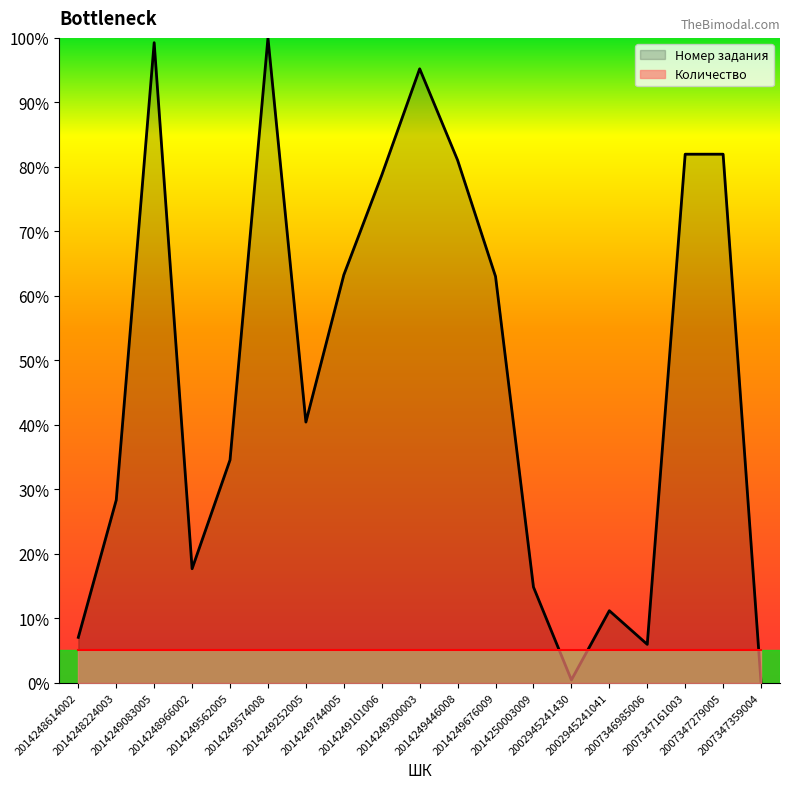

What is the label of the 17th point from the left?

2007347161003